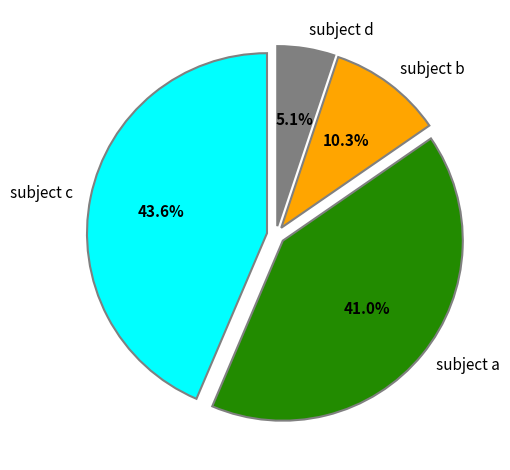

Does any single category account for the majority?

No